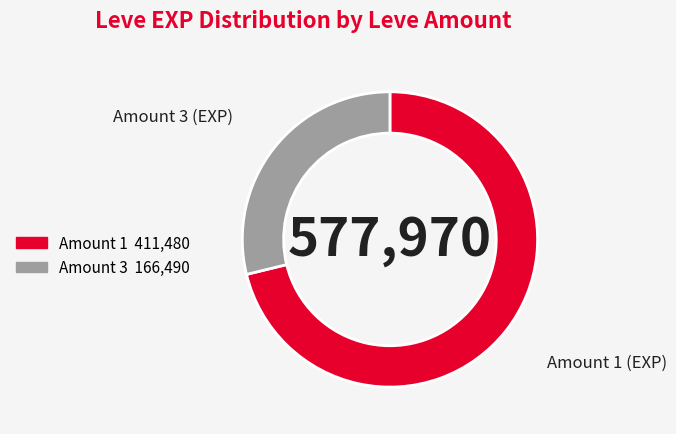

How many slices are in this pie chart?

2